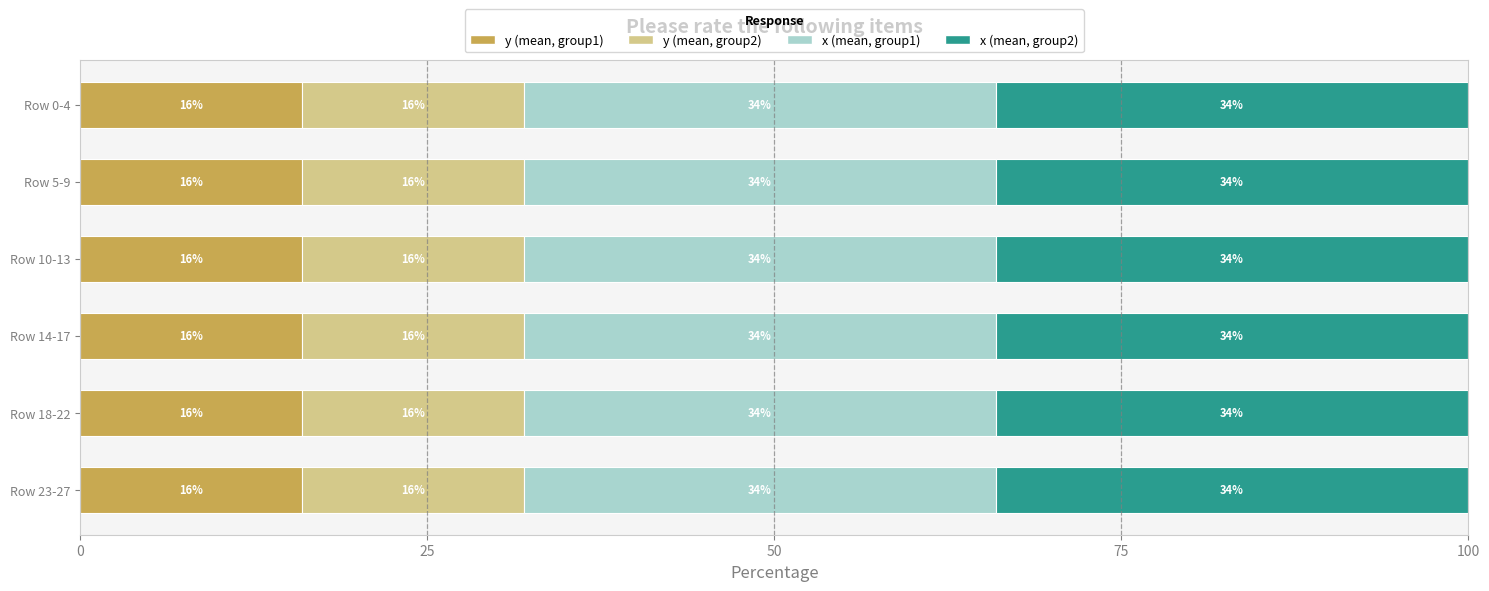

What is the total value across all series at Row 5-9?

100.0